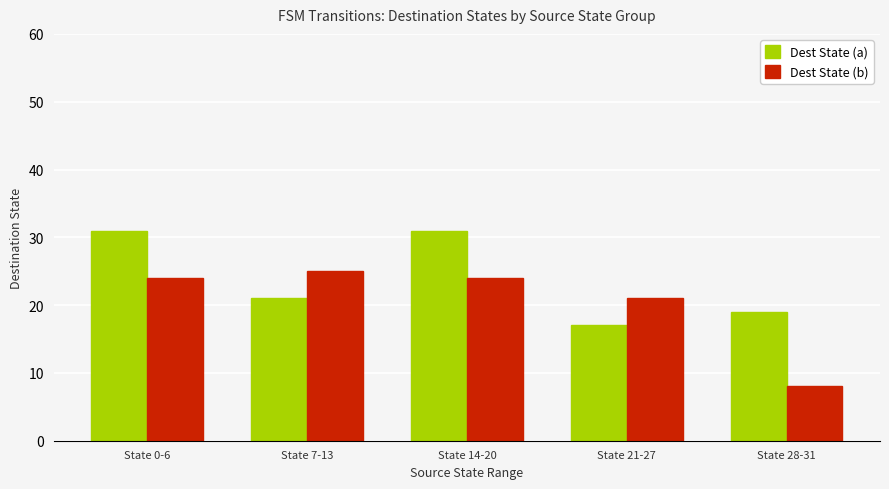

What is the approximate value of Dest State (a) at State 21-27, to the nearest 5?

15